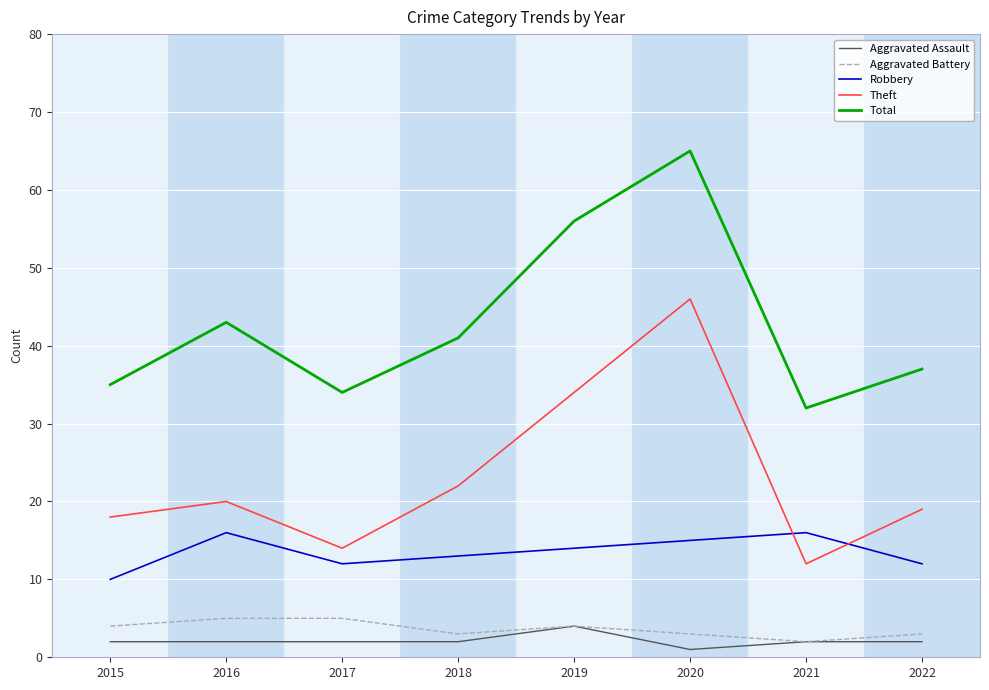

The value of Aggravated Battery at 2015 is 4. True or false?

True